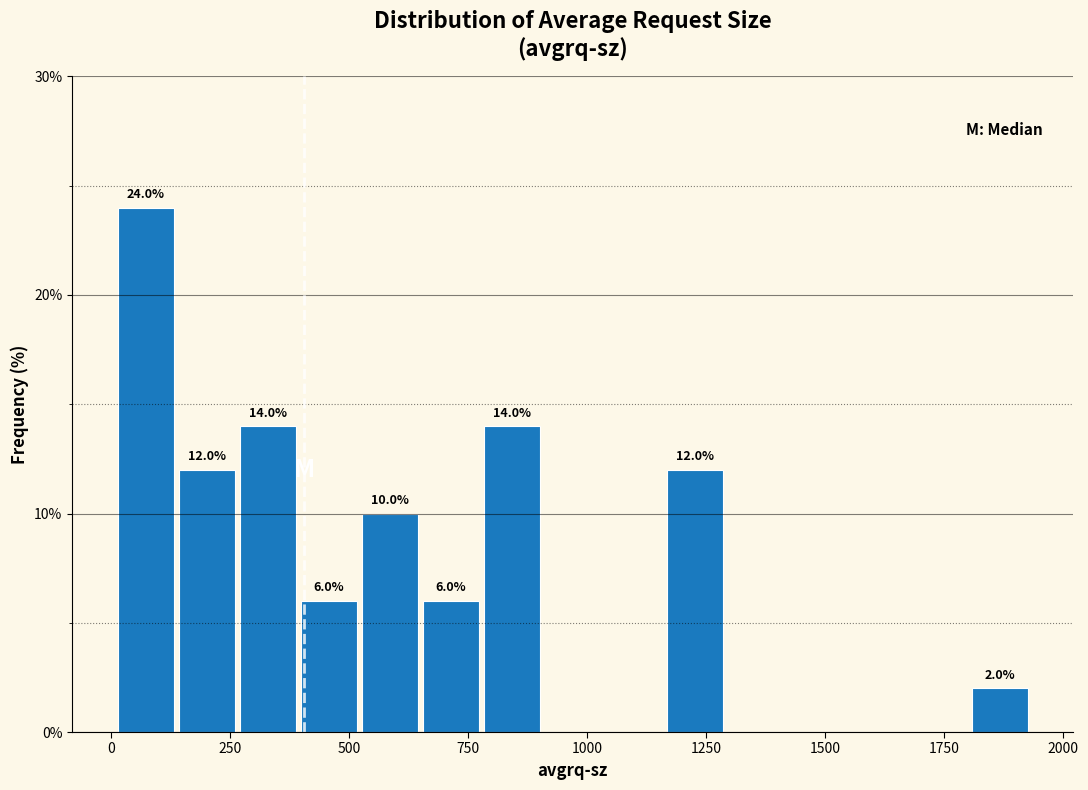

Around what value on the x-axis is the tallest bar? Give the approximate position of its centre, as read against the axis.

50